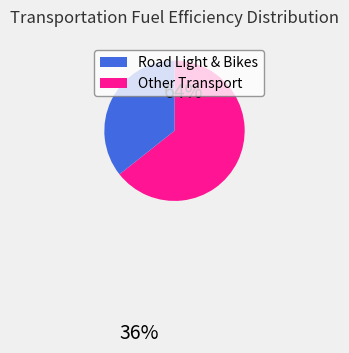

Approximately how many times larger is the value at Road Light & Bikes compared to Other Transport?

1.8